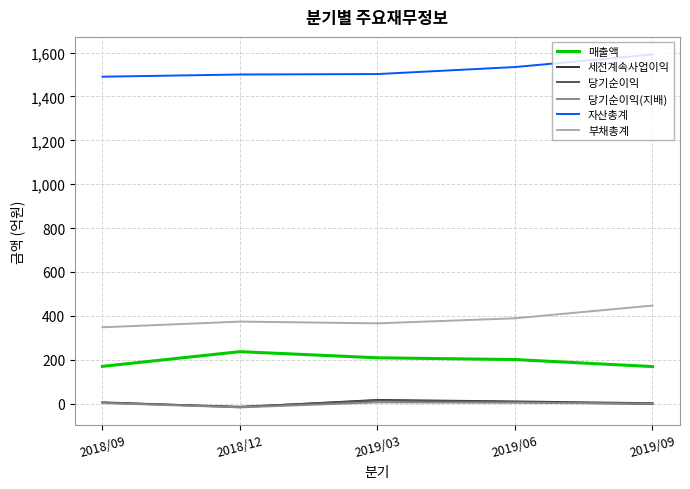

What is the maximum value for 자산총계?

1591